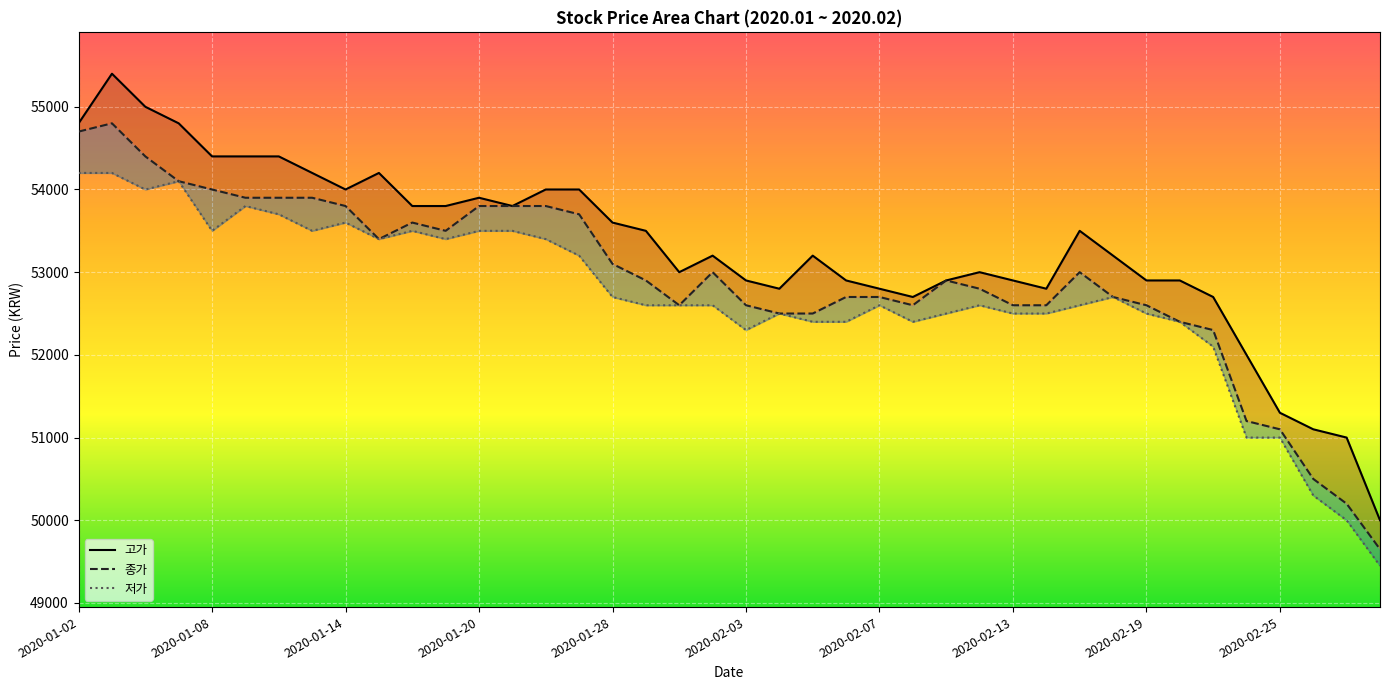

True or false: 고가 and 저가 intersect in this chart.

False